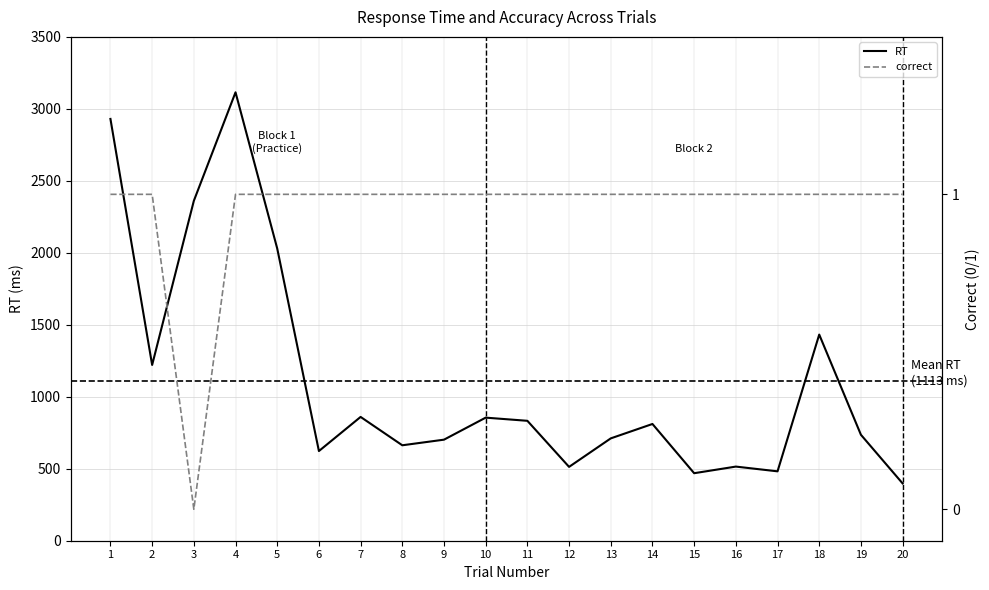

What are all the series names shown in the legend?

RT, correct